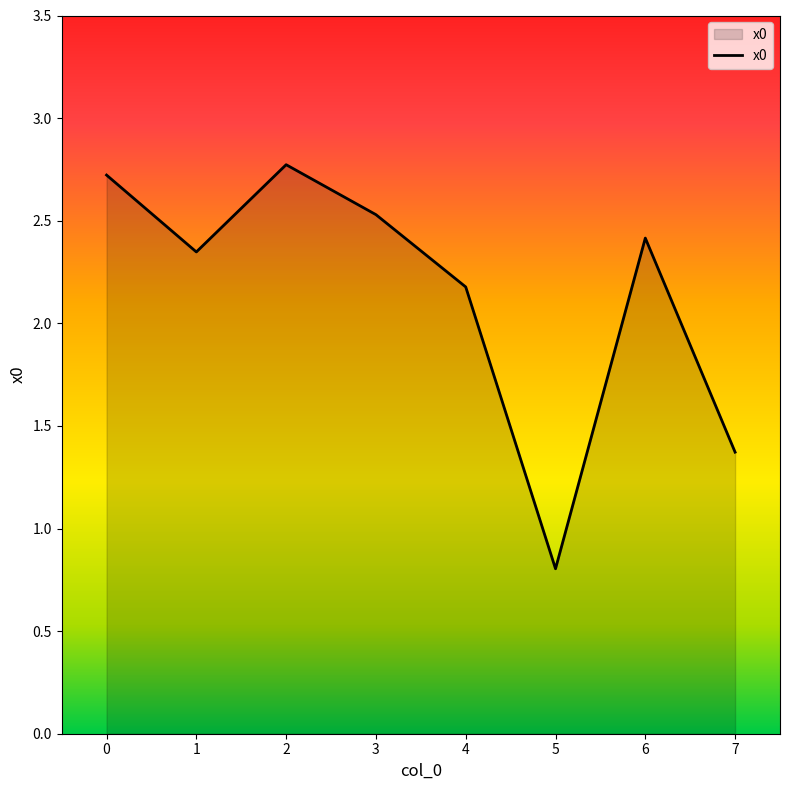

The value at 2 is 2.8. True or false?

True